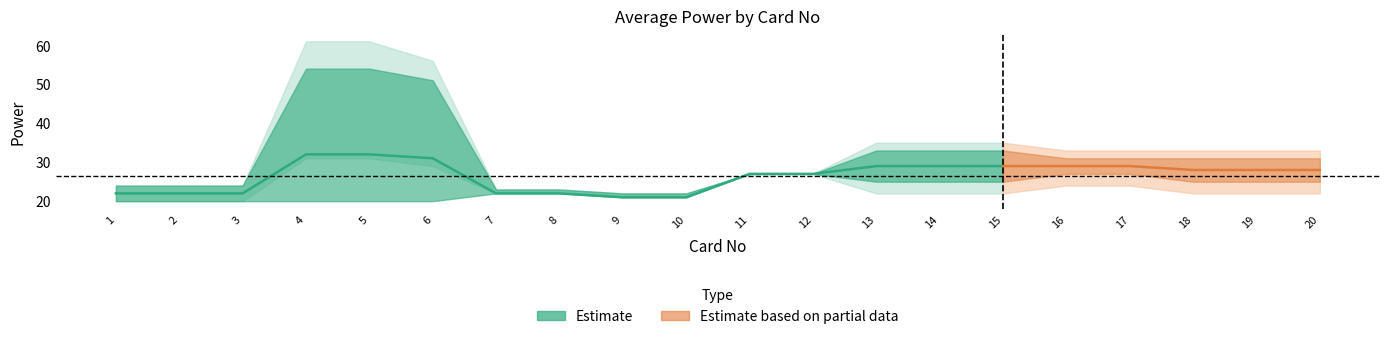

Which has a higher value, 17 or 19?

17